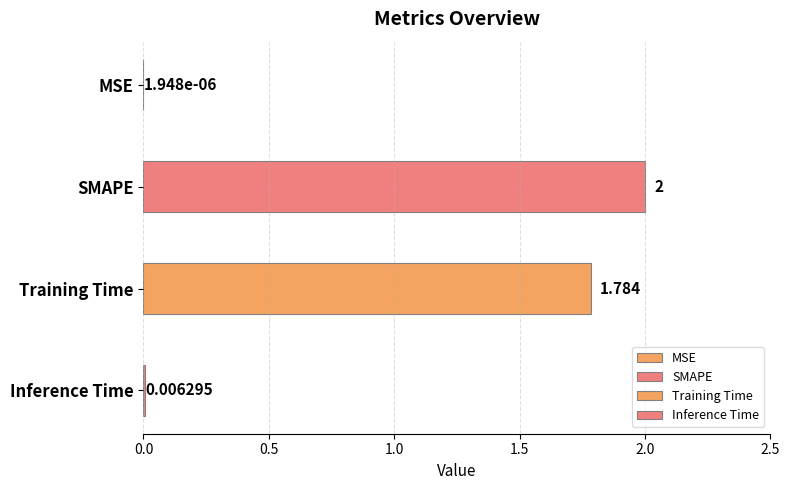

What is the difference between the second highest and minimum values?

1.8